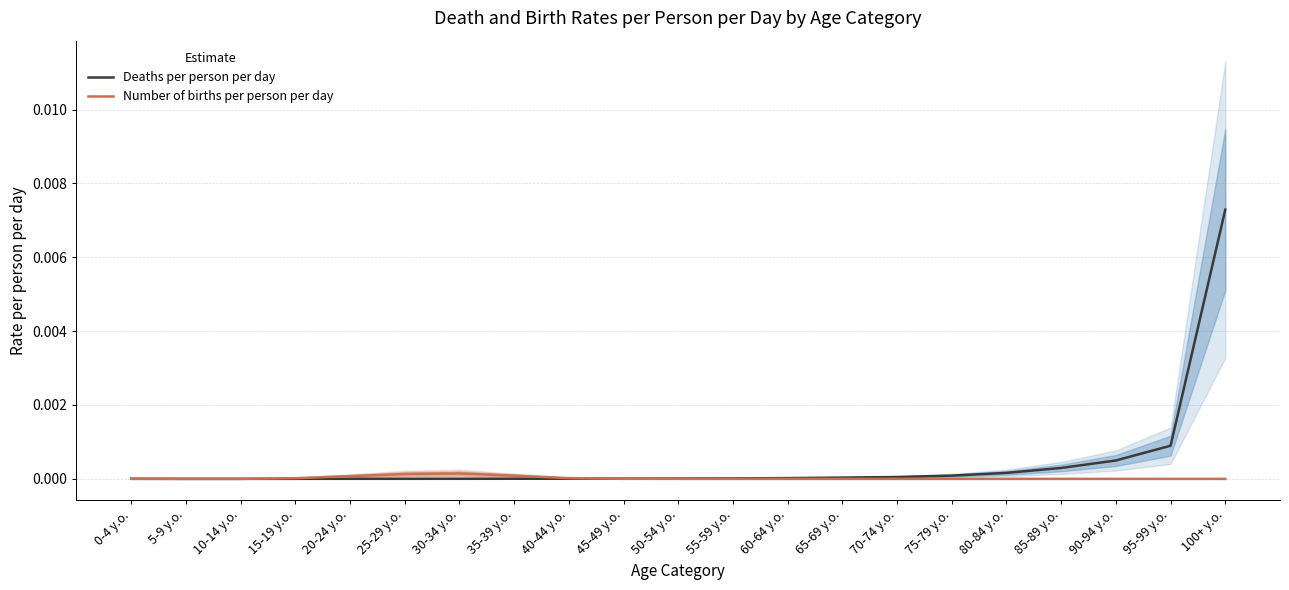

True or false: Number of births per person per day has a value of 0.0 at 10-14 y.o..

True